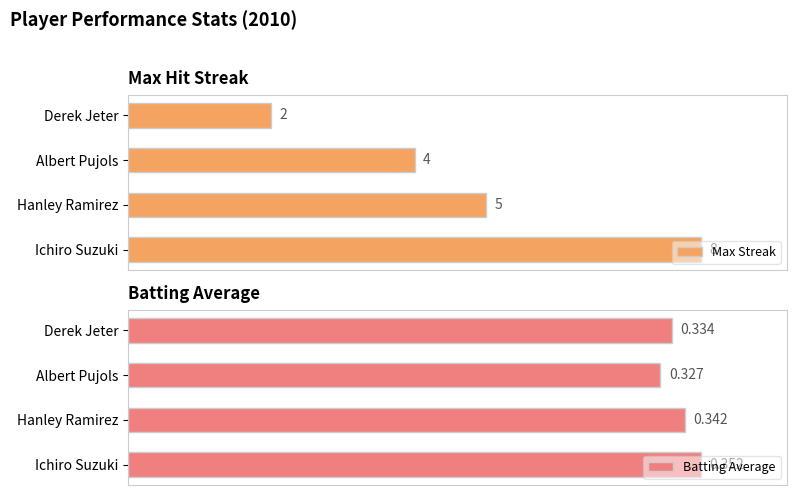

What are all the series names shown in the legend?

Max Streak, Batting Average